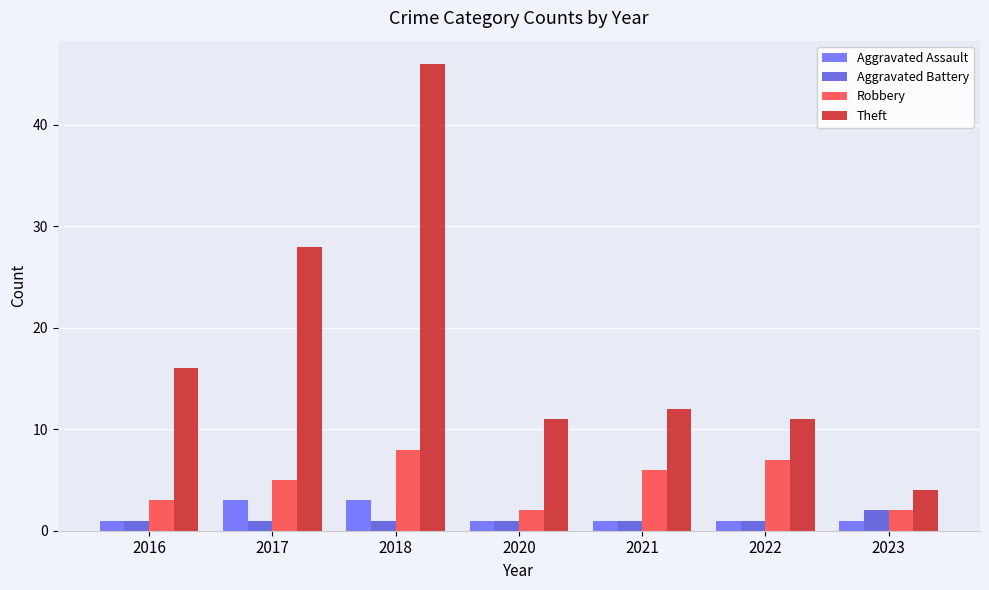

What is the average value of the Theft series?

18